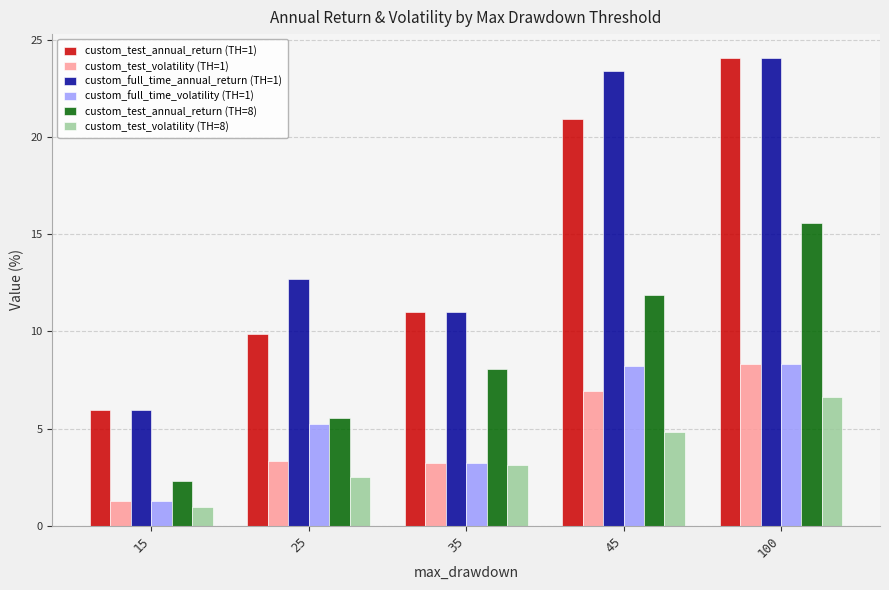

How many groups of bars are there?

5